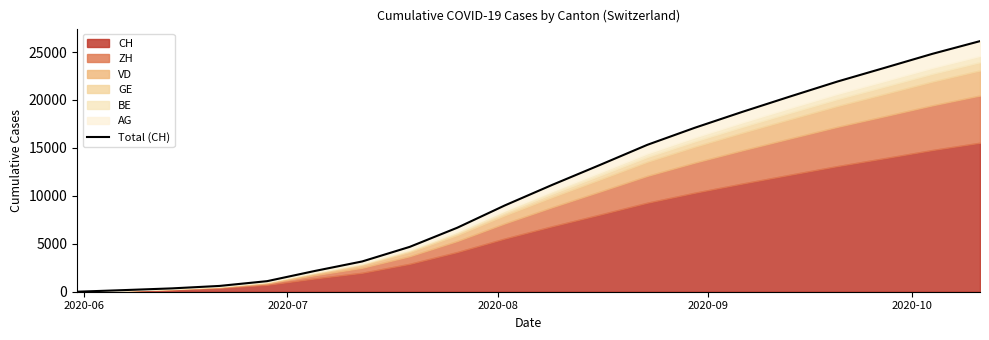

How many lines are shown in the chart?

1